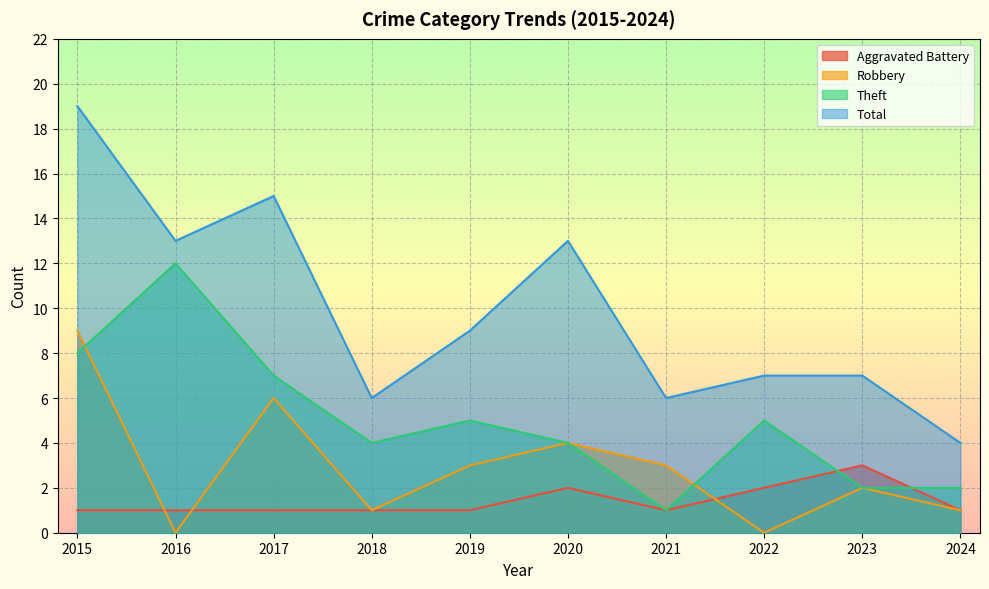

Reading right to left, transcribe all the data shown in this chart.

Aggravated Battery: 1	3	2	1	2	1	1	1	1	1
Robbery: 1	2	0	3	4	3	1	6	0	9
Theft: 2	2	5	1	4	5	4	7	12	8
Total: 4	7	7	6	13	9	6	15	13	19